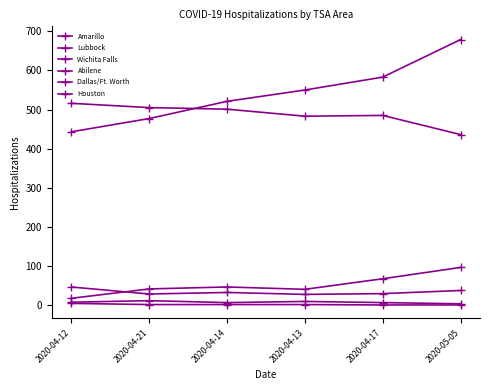

What is the difference between the Lubbock values at 2020-04-17 and 2020-04-21?

1